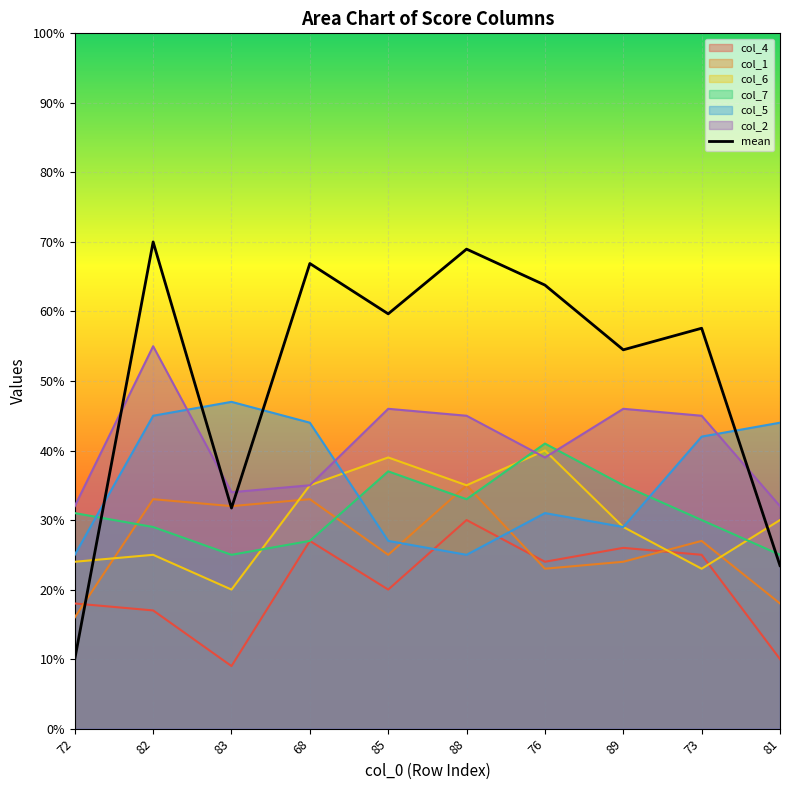

What is the difference between the values at 88 and 85?

9.3